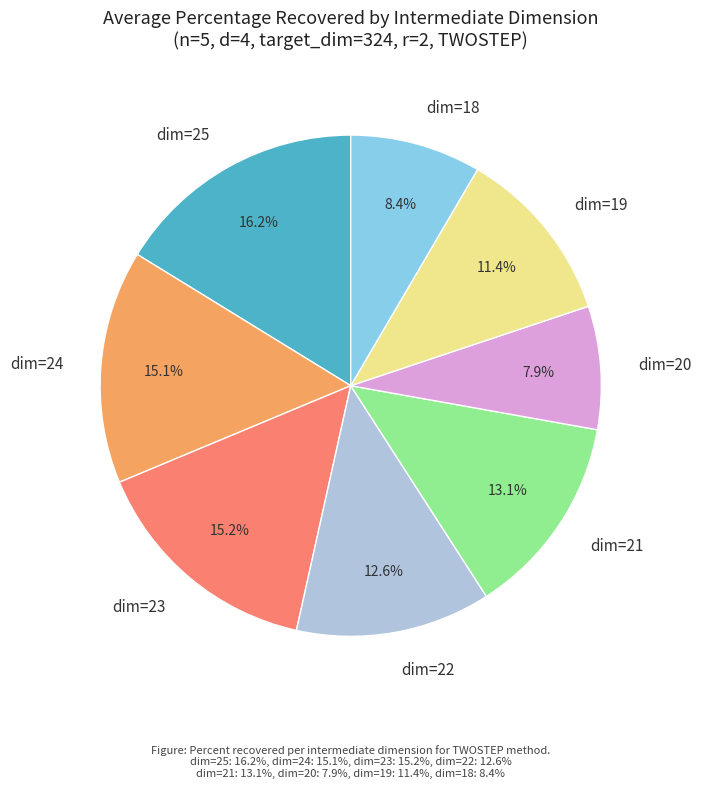

Which slice is the largest?

dim=25